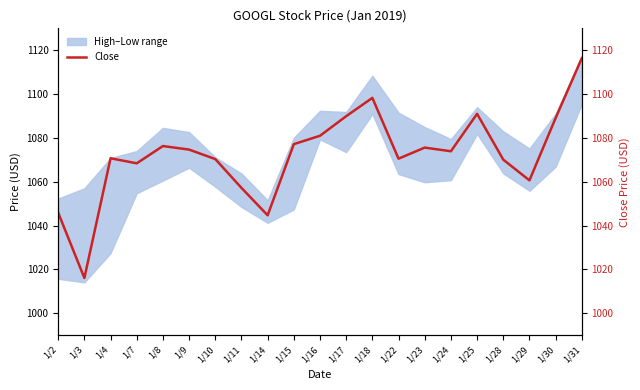

What is the difference between the maximum and minimum values?

100.3